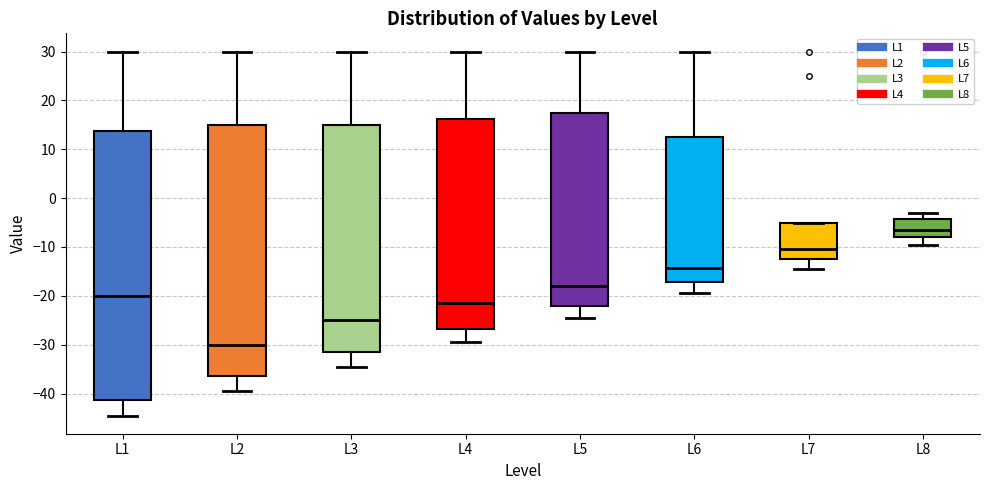

Reading left to right, read every box against the y-axis: the position of its median line, the range the box covers, and the ends of its whiskers. The values are not printed on the chart, so give them approximately, as read against the axis.

L1: median -20, box -41 to 14, whiskers -44 to 30
L2: median -30, box -36 to 15, whiskers -39 to 30
L3: median -25, box -31 to 15, whiskers -34 to 30
L4: median -21, box -27 to 16, whiskers -29 to 30
L5: median -18, box -22 to 18, whiskers -24 to 30
L6: median -14, box -17 to 13, whiskers -19 to 30
L7: median -10, box -12 to -5, whiskers -14 to -5
L8: median -6, box -8 to -4, whiskers -9 to -3